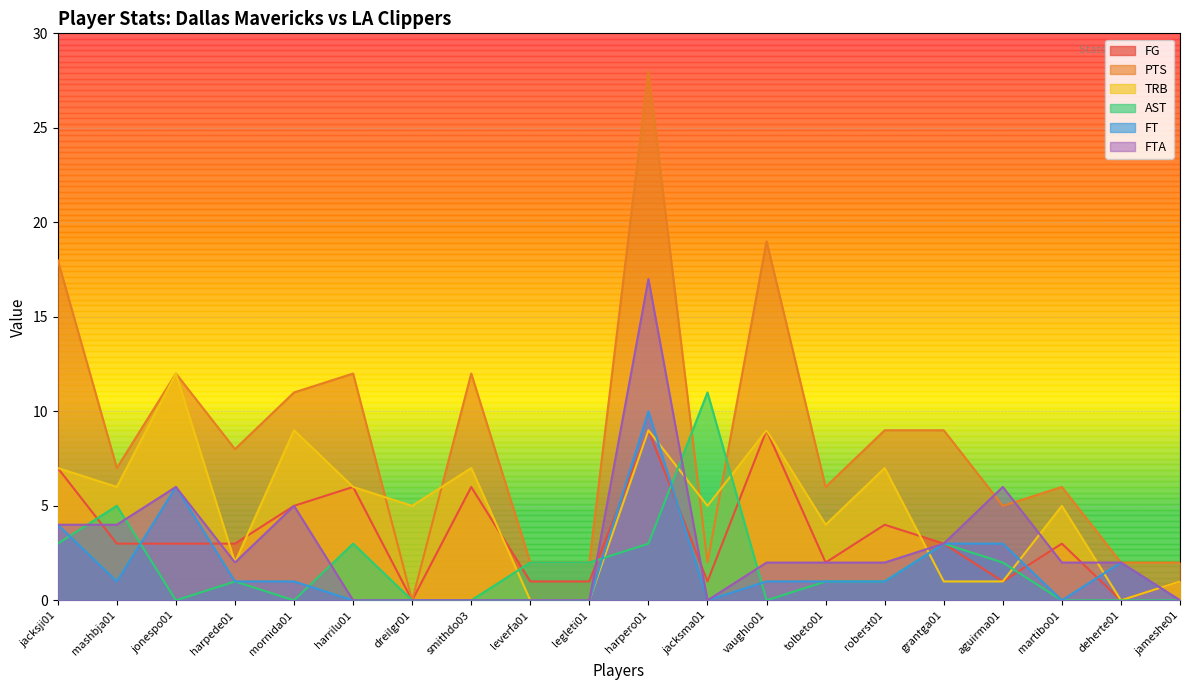

How many data points in FTA are above 2?

7